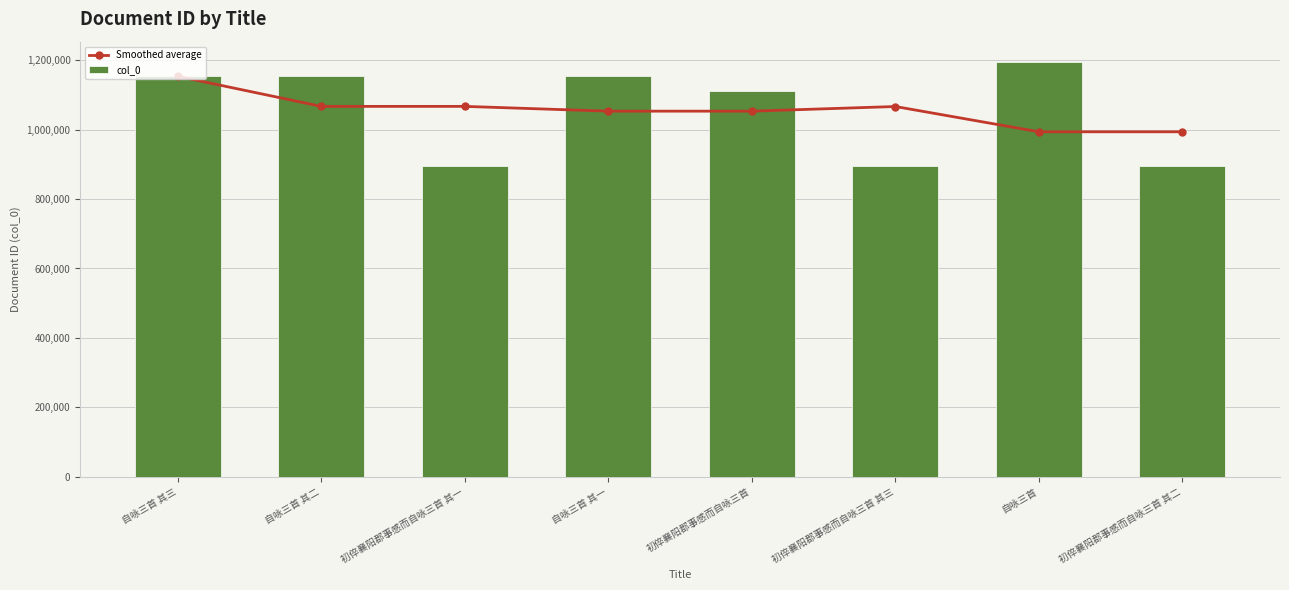

At how many categories does at least one series exceed 908753?

8